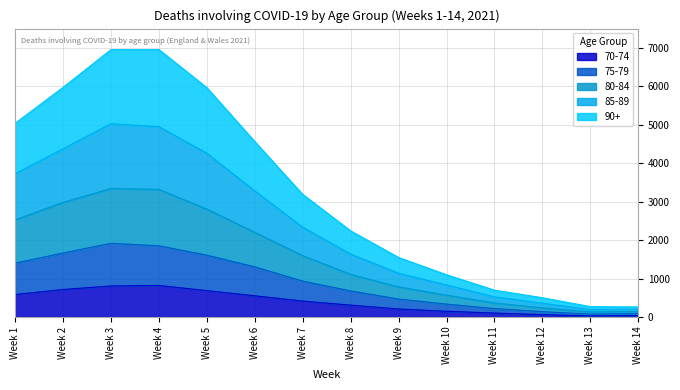

What is the highest value of the 70-74 series?

820